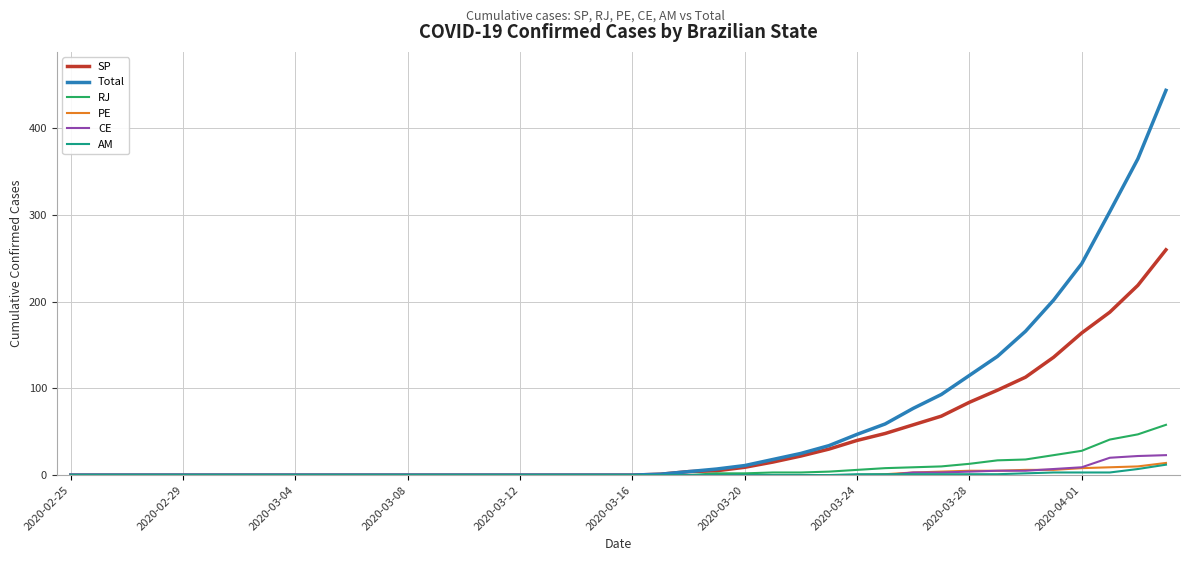

What is the highest value of the Total series?

444